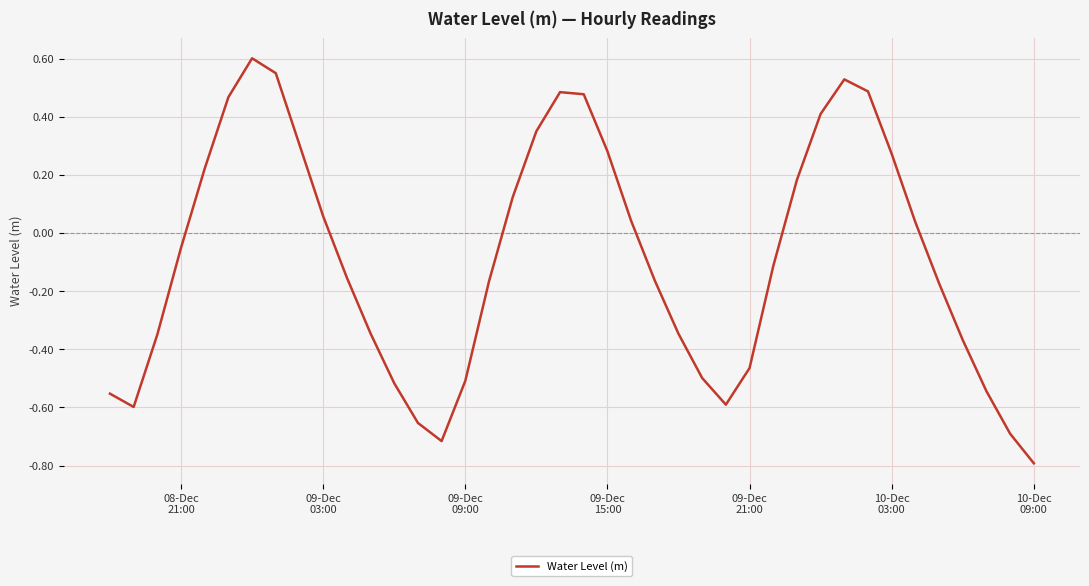

What is the difference between the maximum and minimum values?

1.4